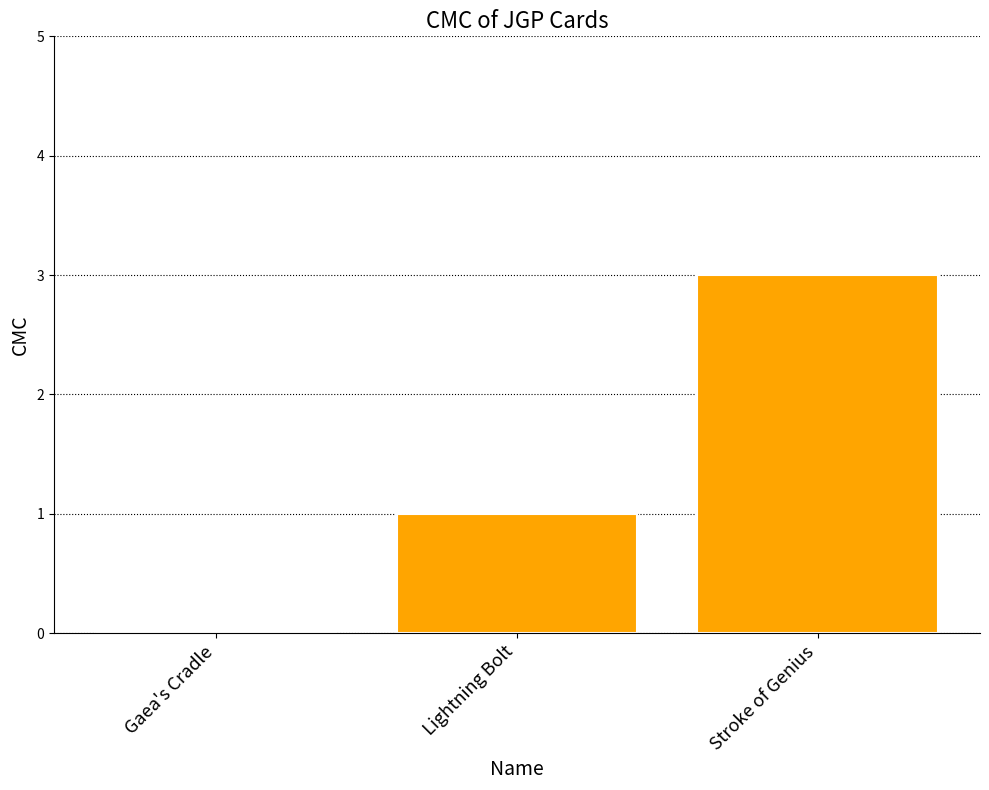

Between Lightning Bolt and Stroke of Genius, which is larger?

Stroke of Genius